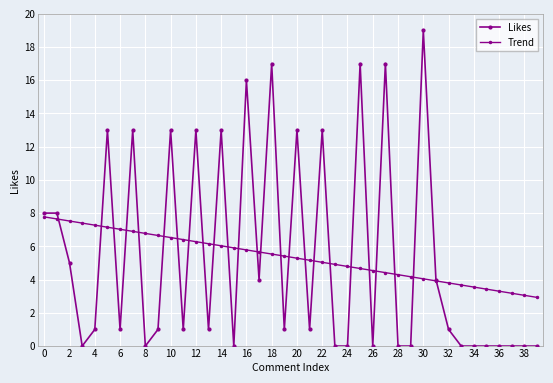

What is the label of the 38th point from the left?

37